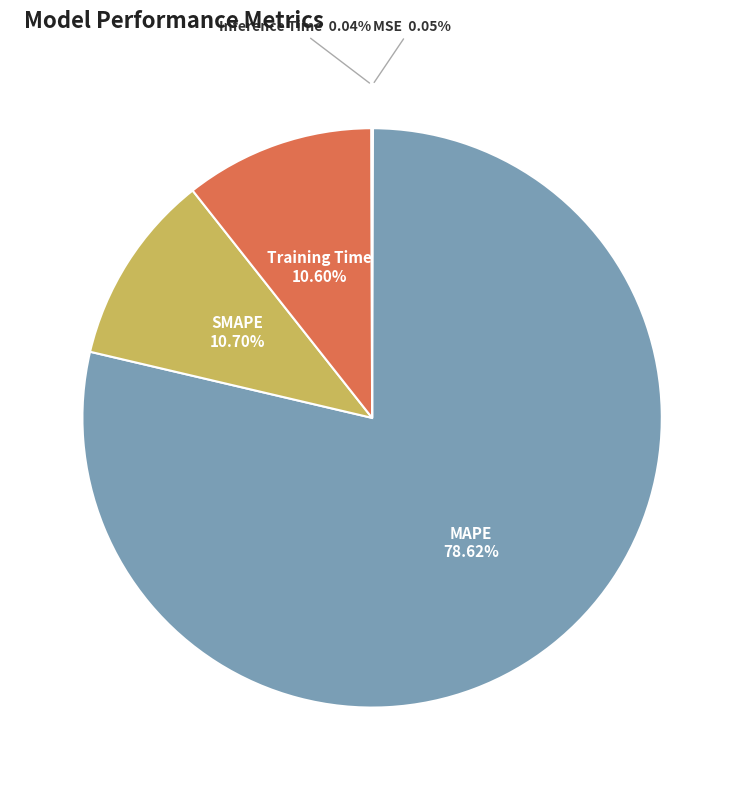

Count the number of slices in the pie.

5